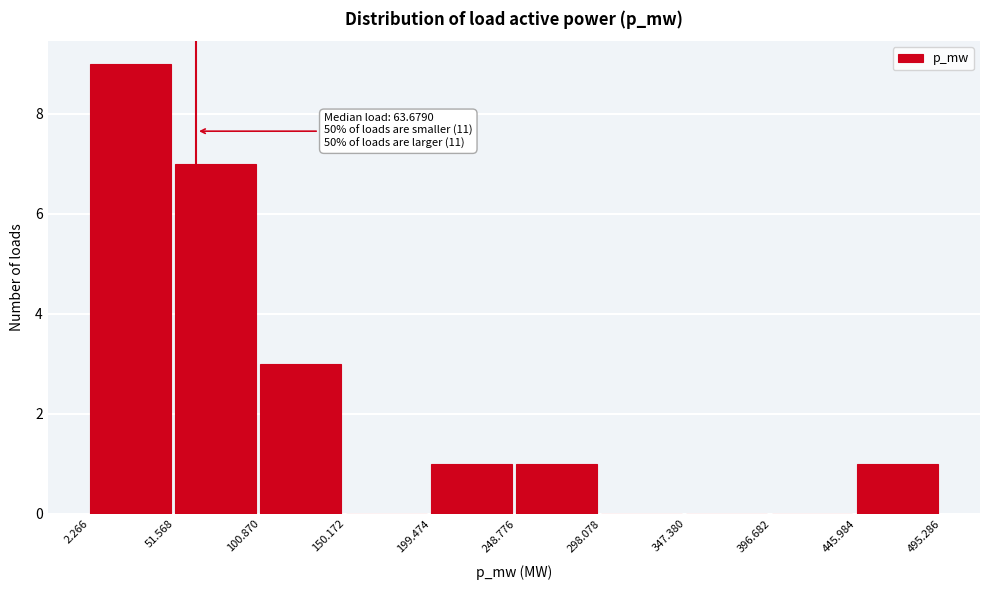

Over which range of the x-axis is the bar tallest?

2.266 to 51.568